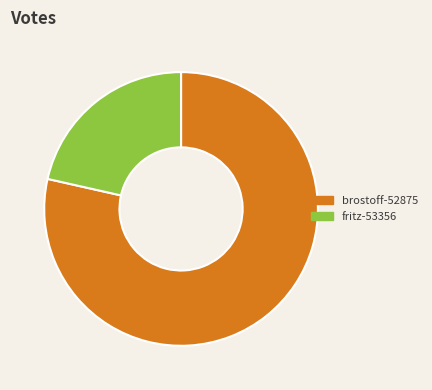

Is the sum of brostoff-52875 and fritz-53356 greater than half?

Yes